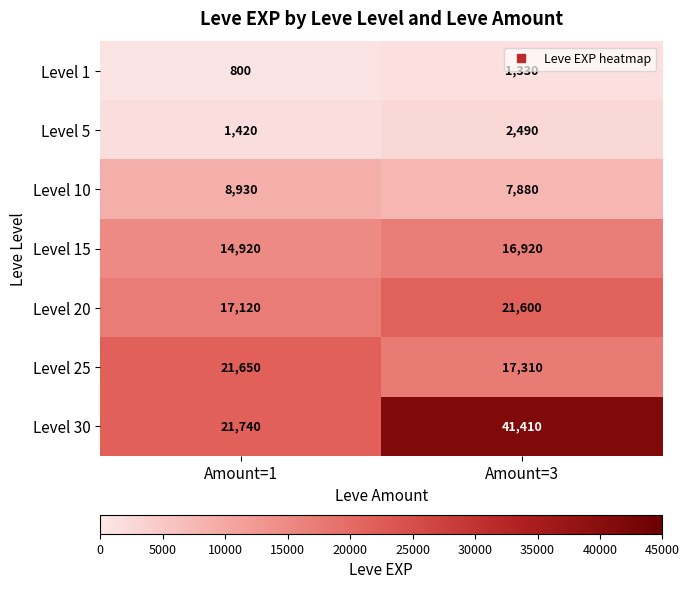

Which series has the largest total across all categories?

Level 30